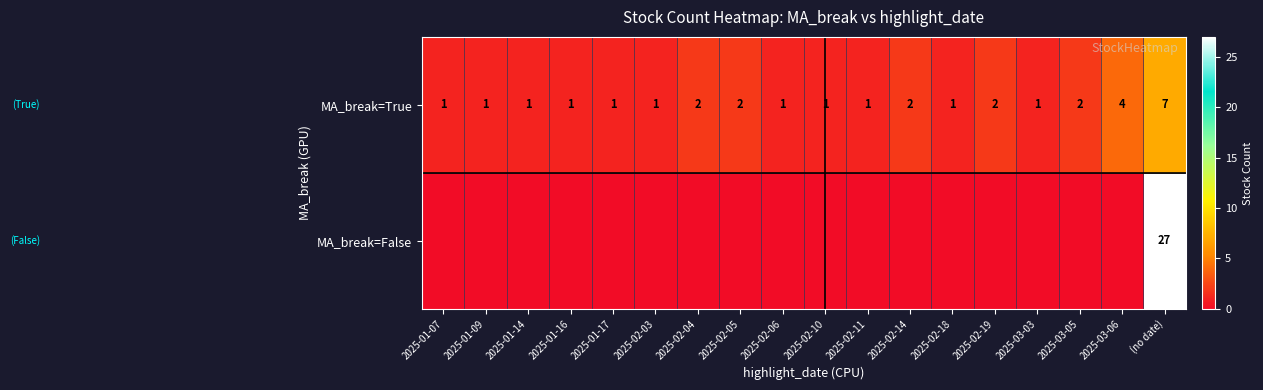

True or false: MA_break=True has a value of 1 at 2025-02-05.

False